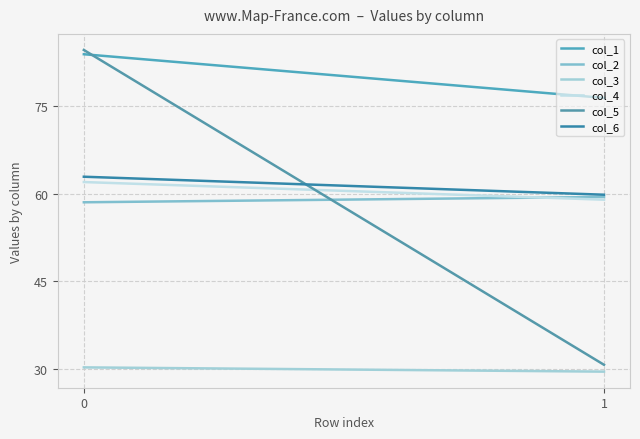

How many col_2 values are between 58 and 59?

1